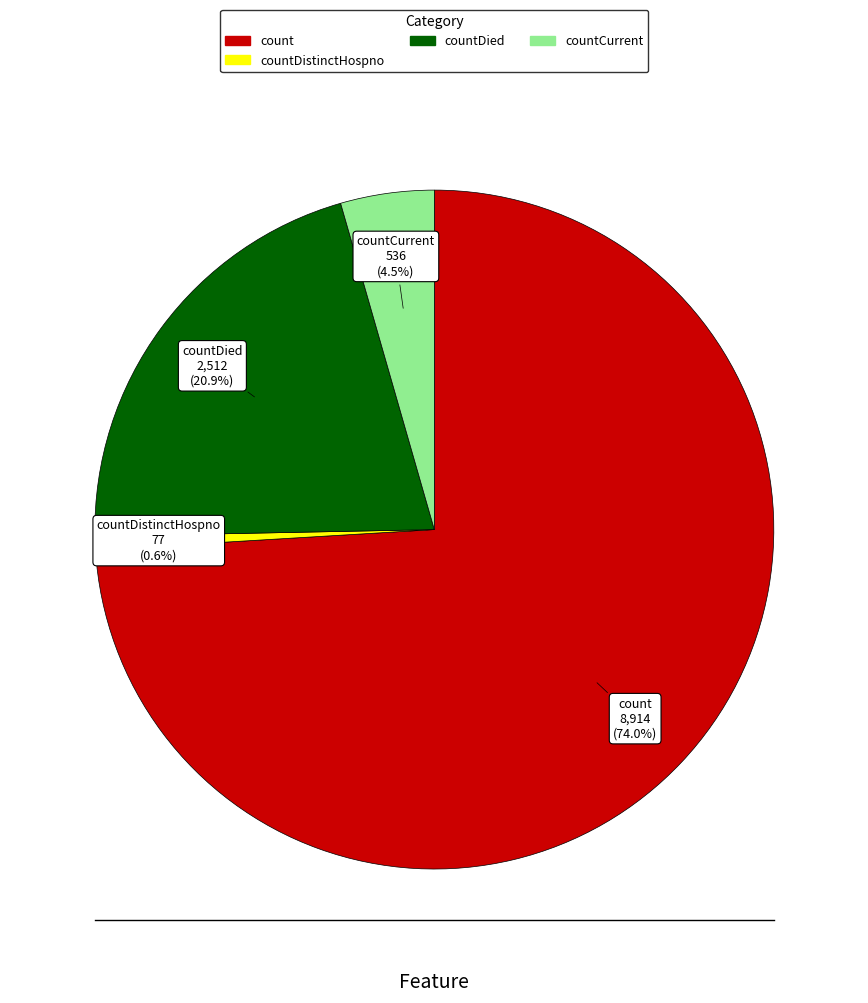

Does any single category account for the majority?

Yes